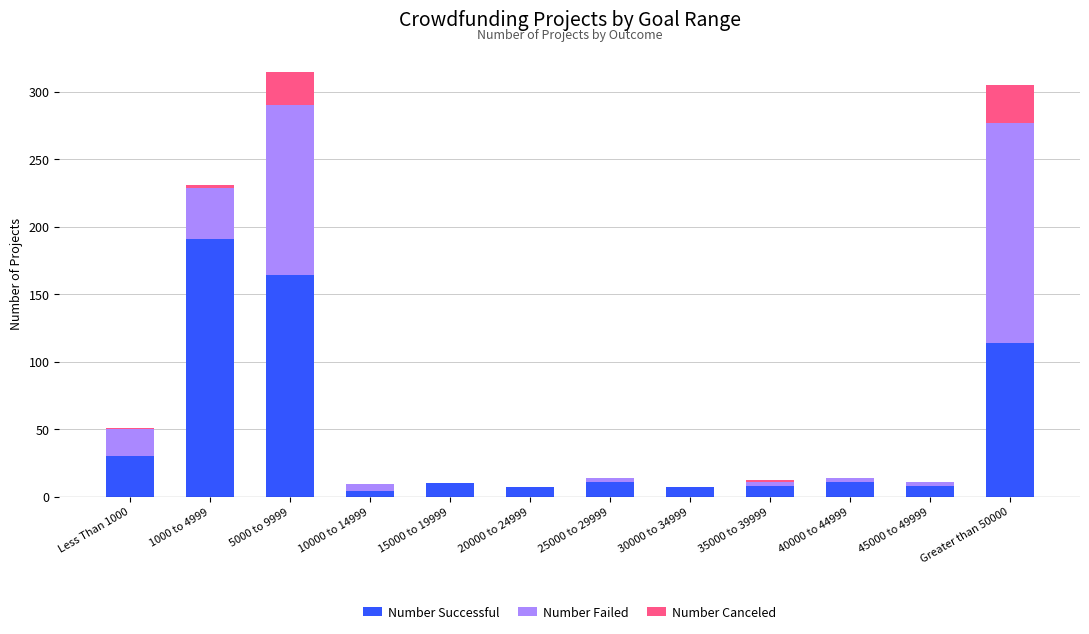

Where is Number Successful nearest to the value 97?

Greater than 50000